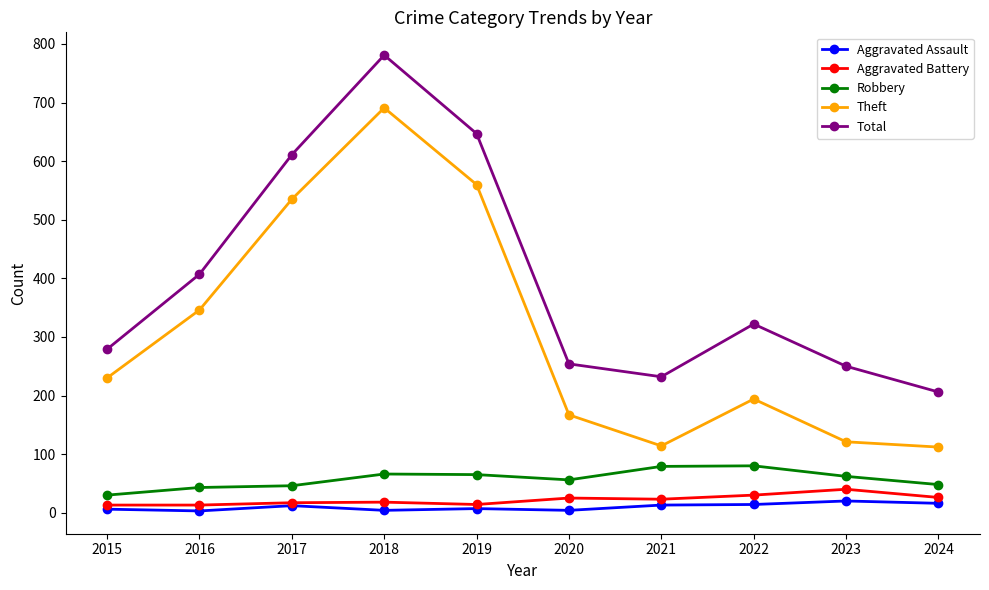

What is the smallest value displayed?

3